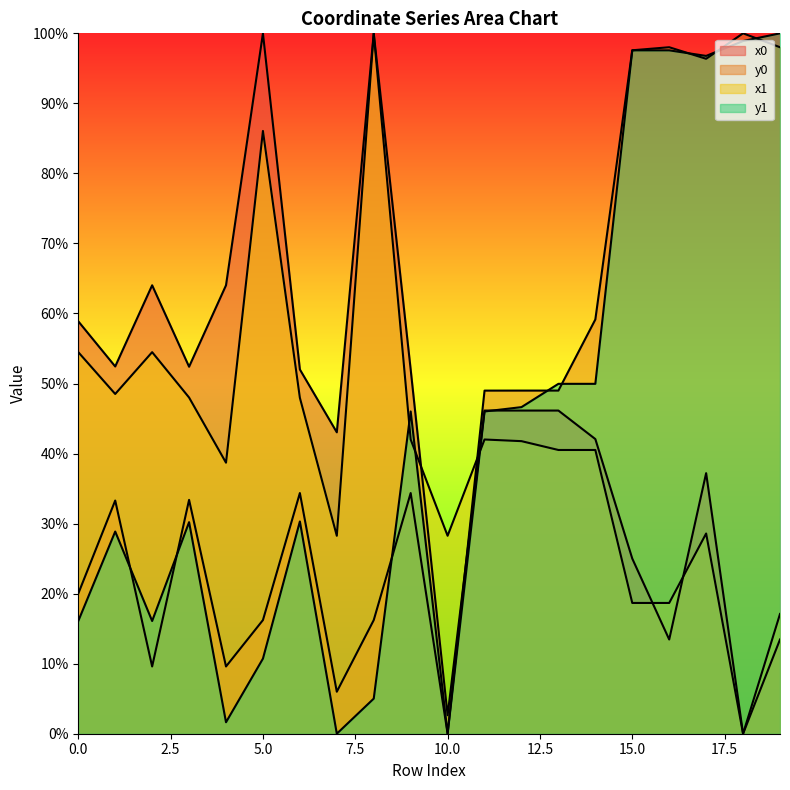

Which series has the largest total across all categories?

x0